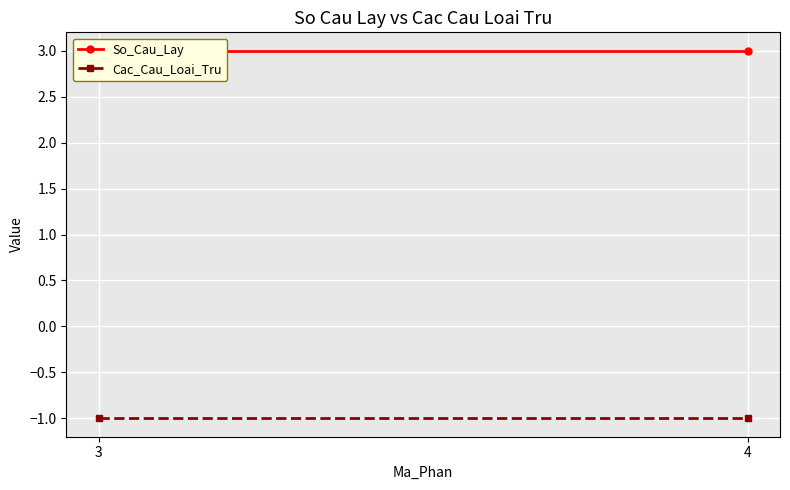

What is the greatest value displayed?

3